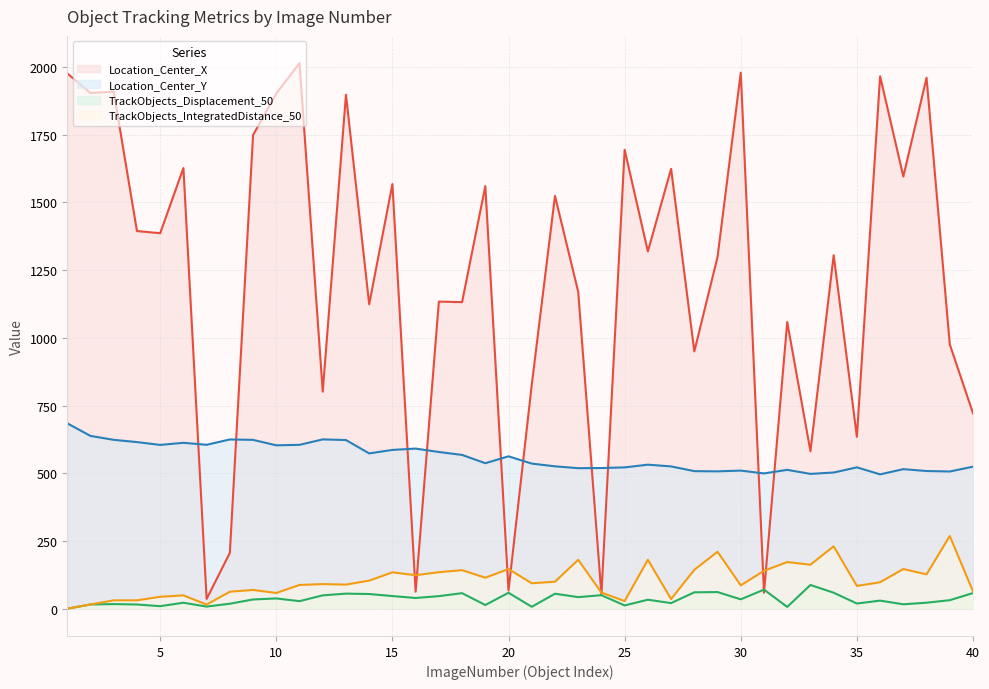

Which label corresponds to the largest value in the chart?

11